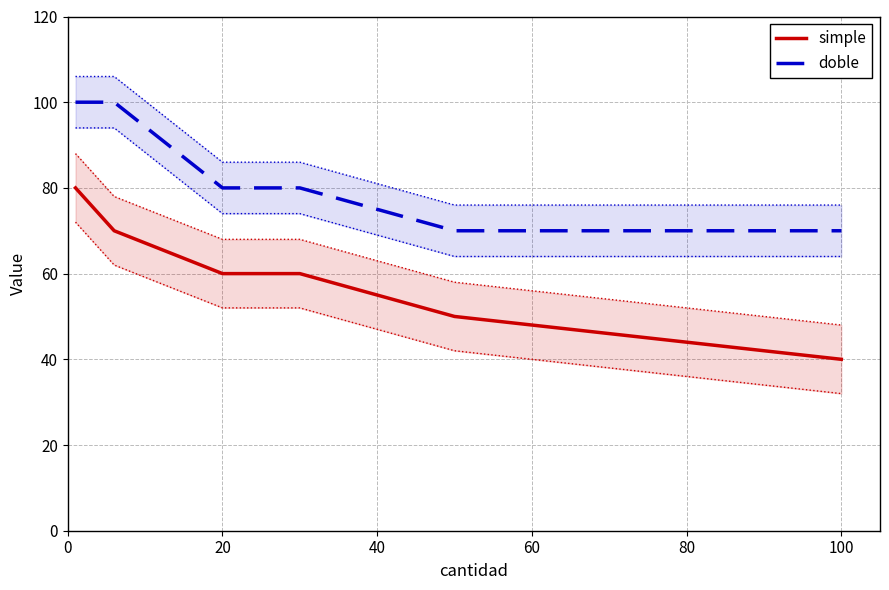

True or false: doble and simple cross at least once.

False